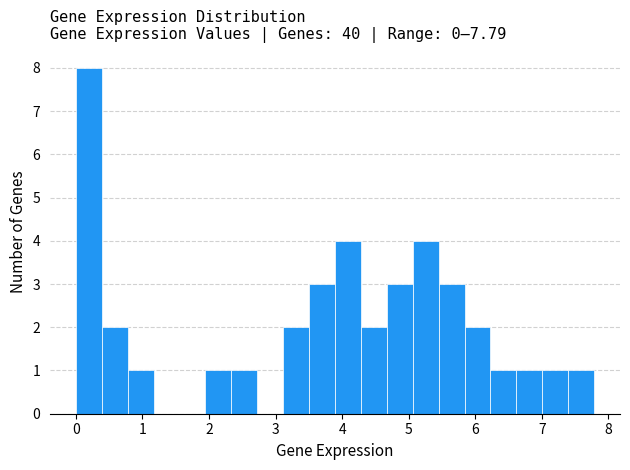

Around what value on the x-axis is the tallest bar? Give the approximate position of its centre, as read against the axis.

0.2